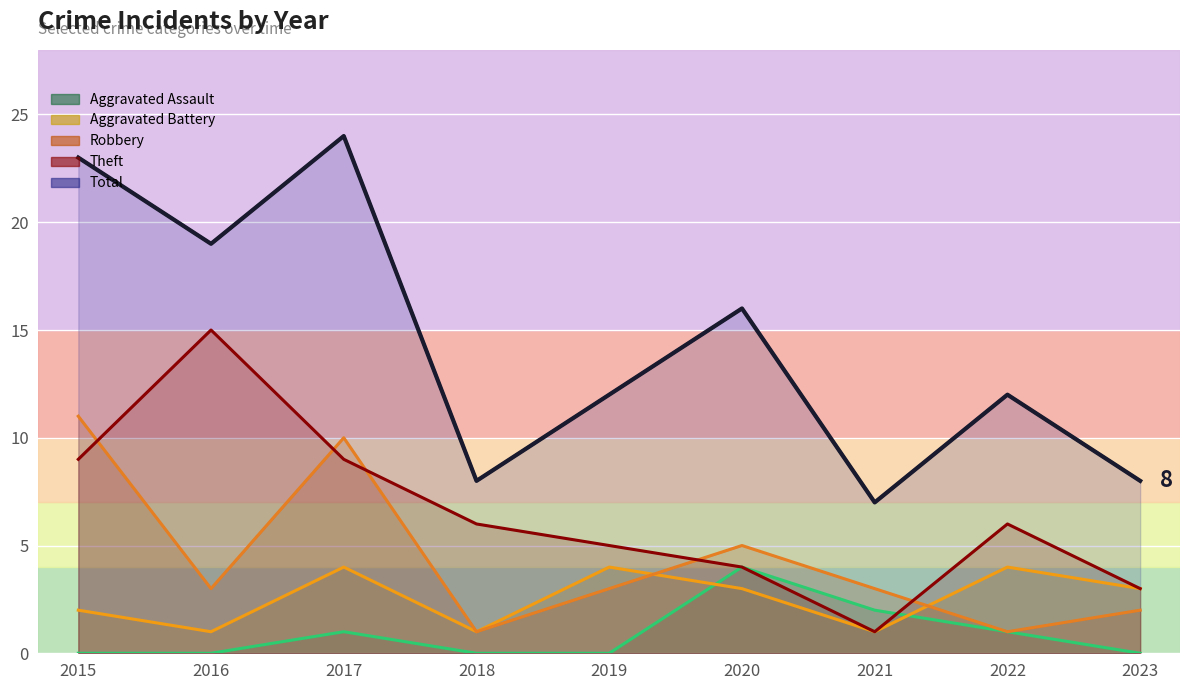

Reading right to left, list all the values displayed in this chart.

Aggravated Assault: 0	1	2	4	0	0	1	0	0
Aggravated Battery: 3	4	1	3	4	1	4	1	2
Robbery: 2	1	3	5	3	1	10	3	11
Theft: 3	6	1	4	5	6	9	15	9
Total: 8	12	7	16	12	8	24	19	23